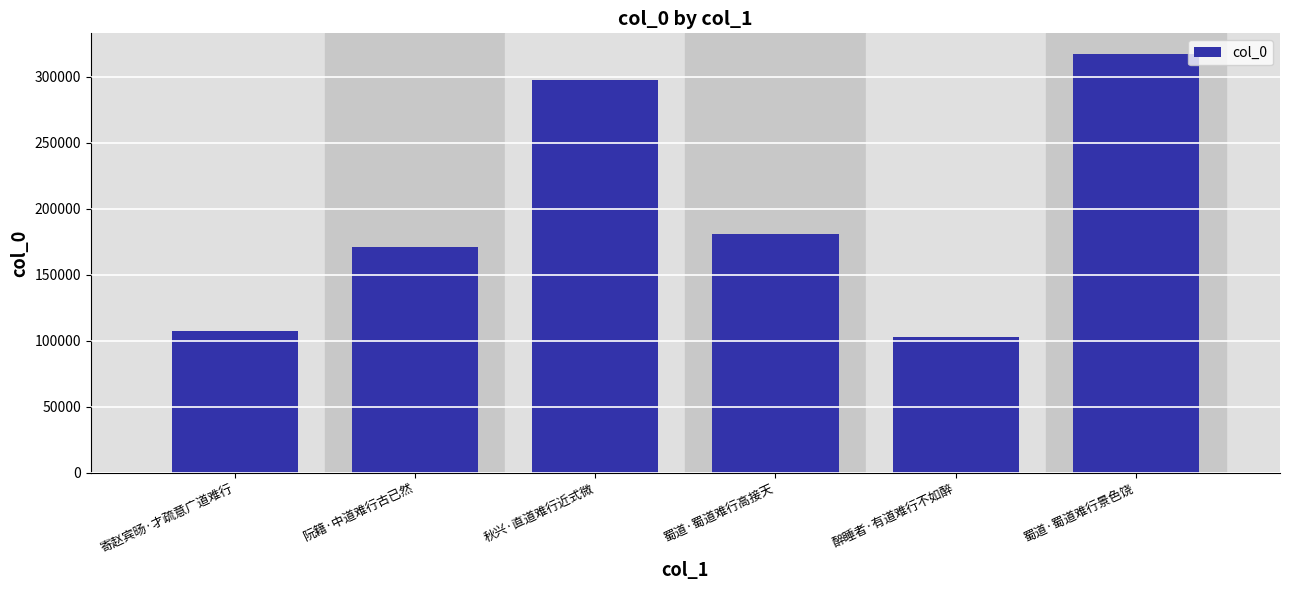

Are the bars grouped side by side (vs. stacked)?

No